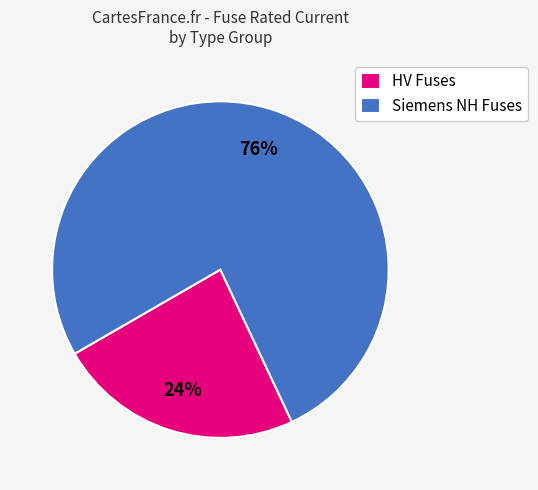

To the nearest percent, what portion does HV Fuses represent?

24%